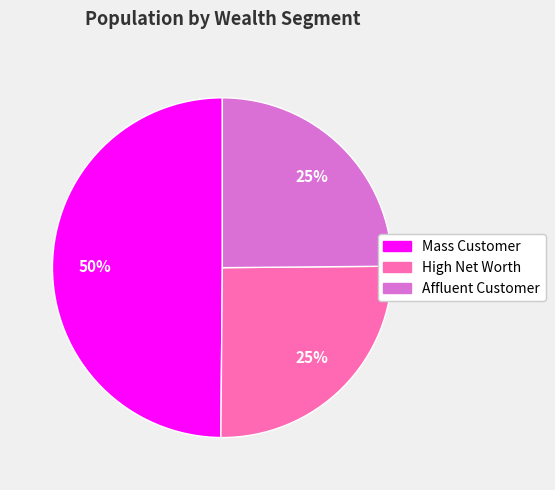

Is there a majority slice in this chart?

No